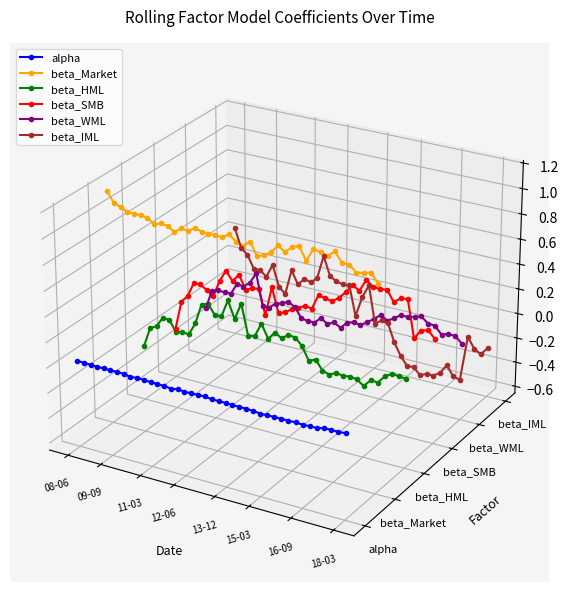

At which category is the sum across all series the highest?

09-09